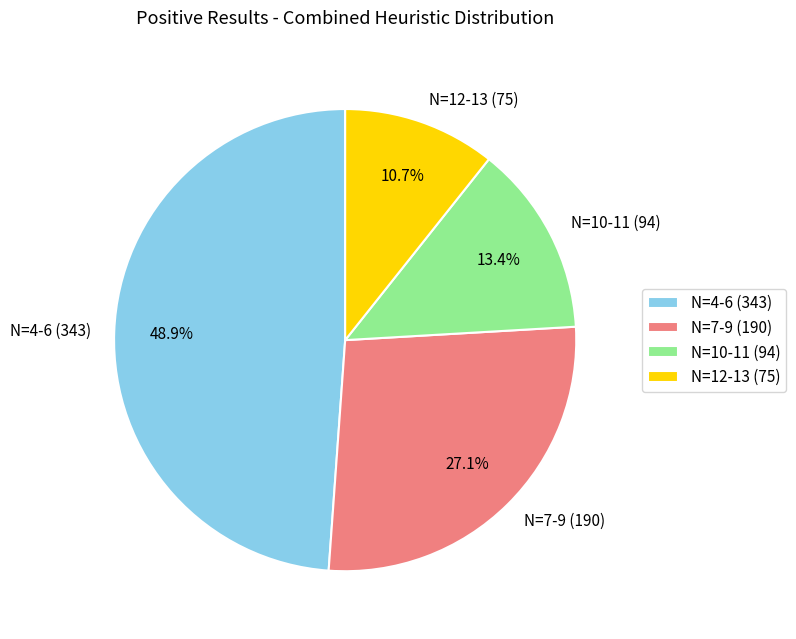

Rank the categories by value from highest to lowest.

N=4-6 (343), N=7-9 (190), N=10-11 (94), N=12-13 (75)